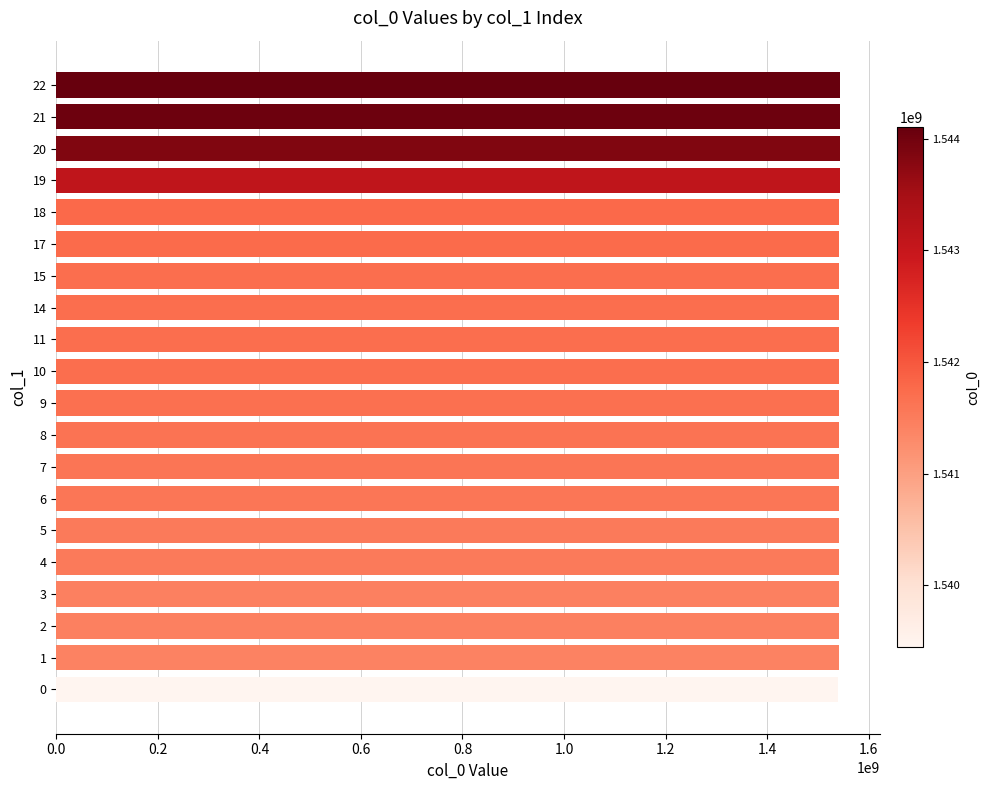

Is it true that the value at 19 is 2684138670?

False